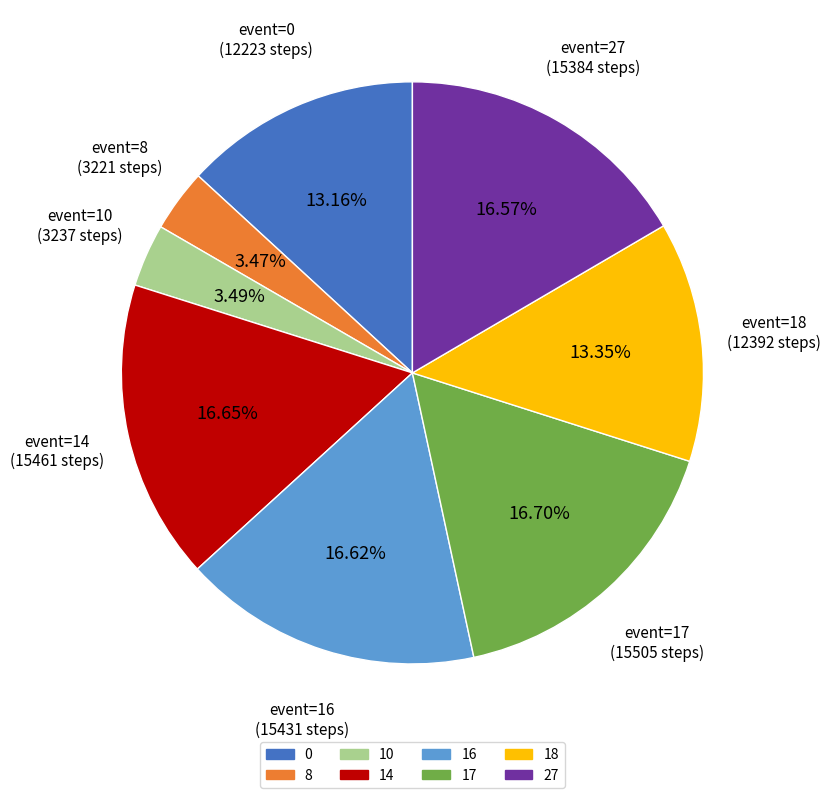

Does any single category account for the majority?

No